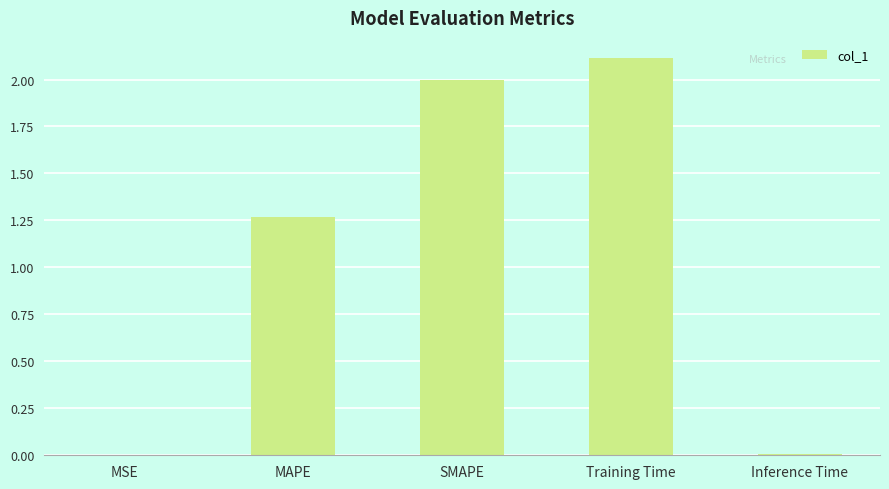

The value at Training Time is 2.1. True or false?

True